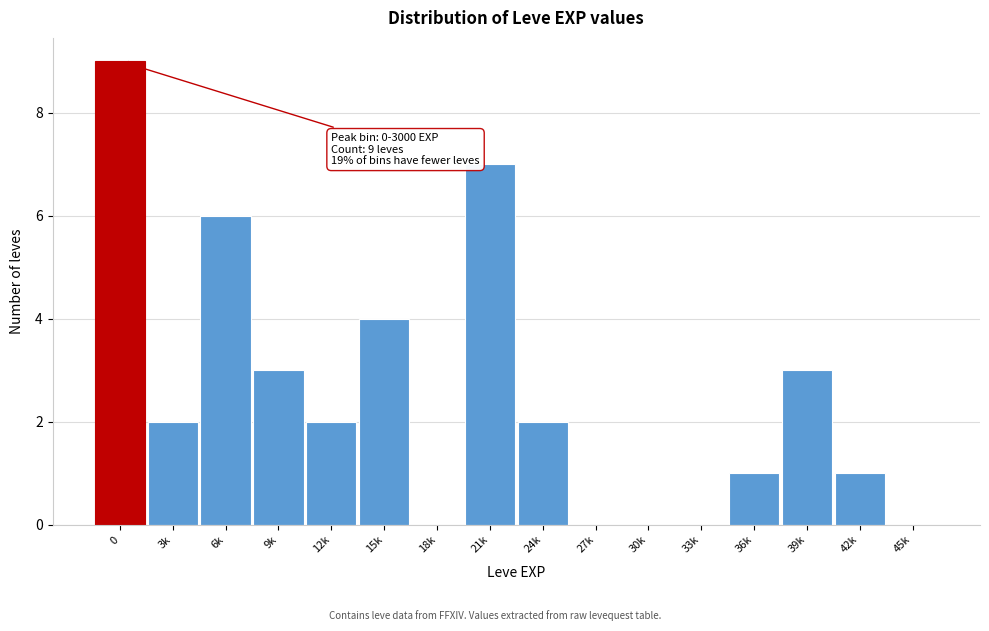

Reading right to left, what are all the values shown in this chart?

45k=0	42k=1	39k=3	36k=1	33k=0	30k=0	27k=0	24k=2	21k=7	18k=0	15k=4	12k=2	9k=3	6k=6	3k=2	0=9